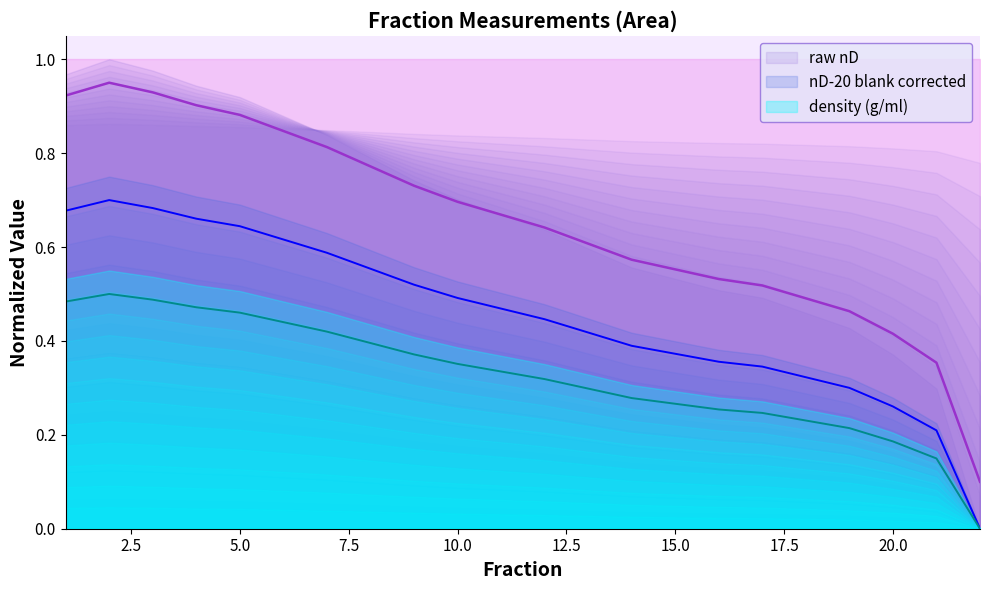

List the labels in order of nD-20 blank corrected value, smallest first.

22, 21, 20, 19, 18, 17, 16, 15, 14, 13, 12, 11, 10, 9, 8, 7, 6, 5, 4, 1, 3, 2